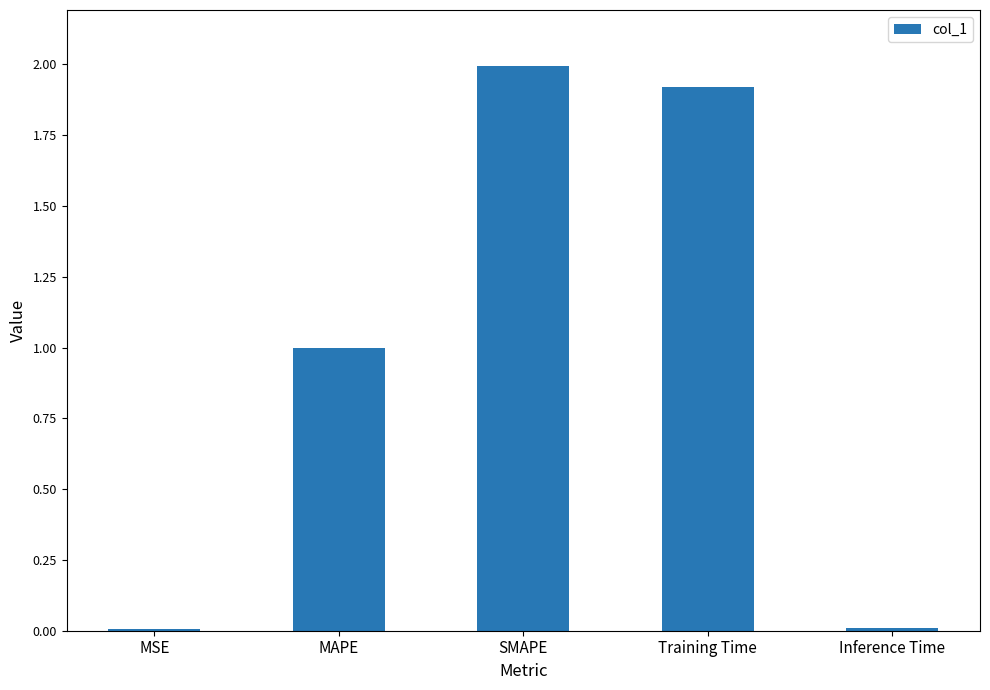

Which has a higher value, SMAPE or Training Time?

SMAPE